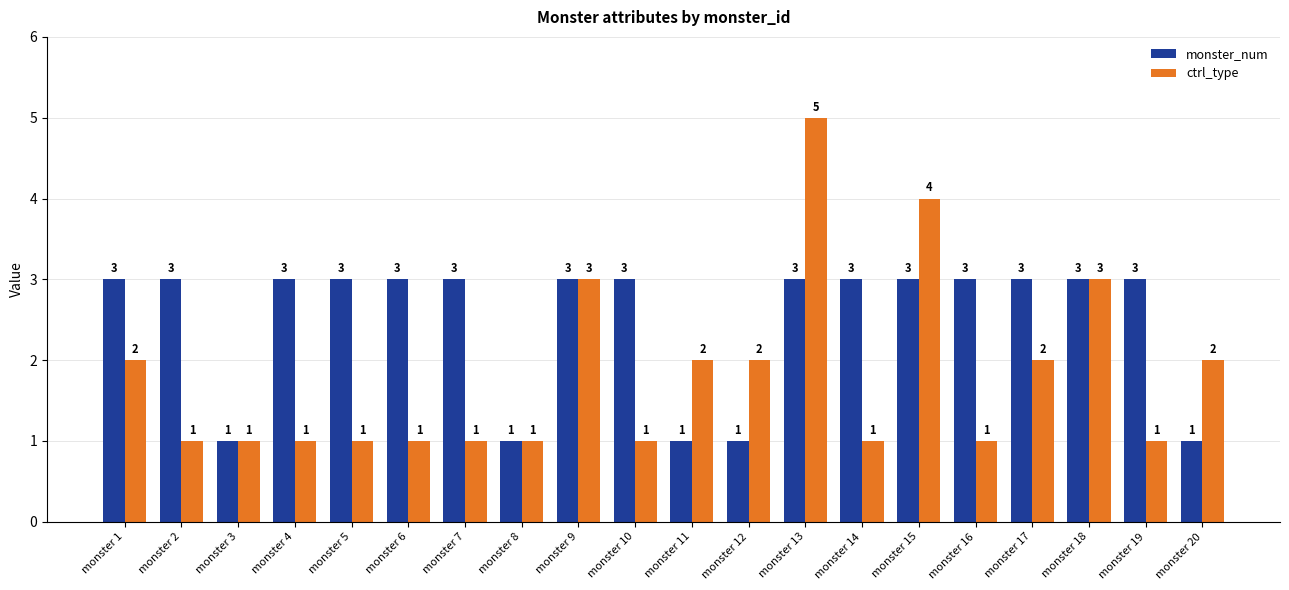

Reading left to right, list all the values displayed in this chart.

monster_num: monster 1=3	monster 2=3	monster 3=1	monster 4=3	monster 5=3	monster 6=3	monster 7=3	monster 8=1	monster 9=3	monster 10=3	monster 11=1	monster 12=1	monster 13=3	monster 14=3	monster 15=3	monster 16=3	monster 17=3	monster 18=3	monster 19=3	monster 20=1
ctrl_type: monster 1=2	monster 2=1	monster 3=1	monster 4=1	monster 5=1	monster 6=1	monster 7=1	monster 8=1	monster 9=3	monster 10=1	monster 11=2	monster 12=2	monster 13=5	monster 14=1	monster 15=4	monster 16=1	monster 17=2	monster 18=3	monster 19=1	monster 20=2